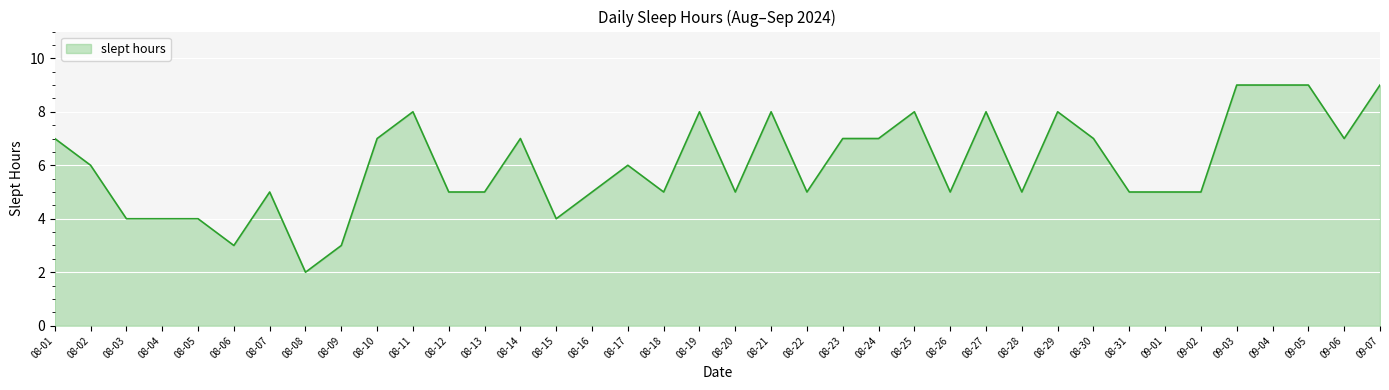

Where does the data first go above 6?

08-01